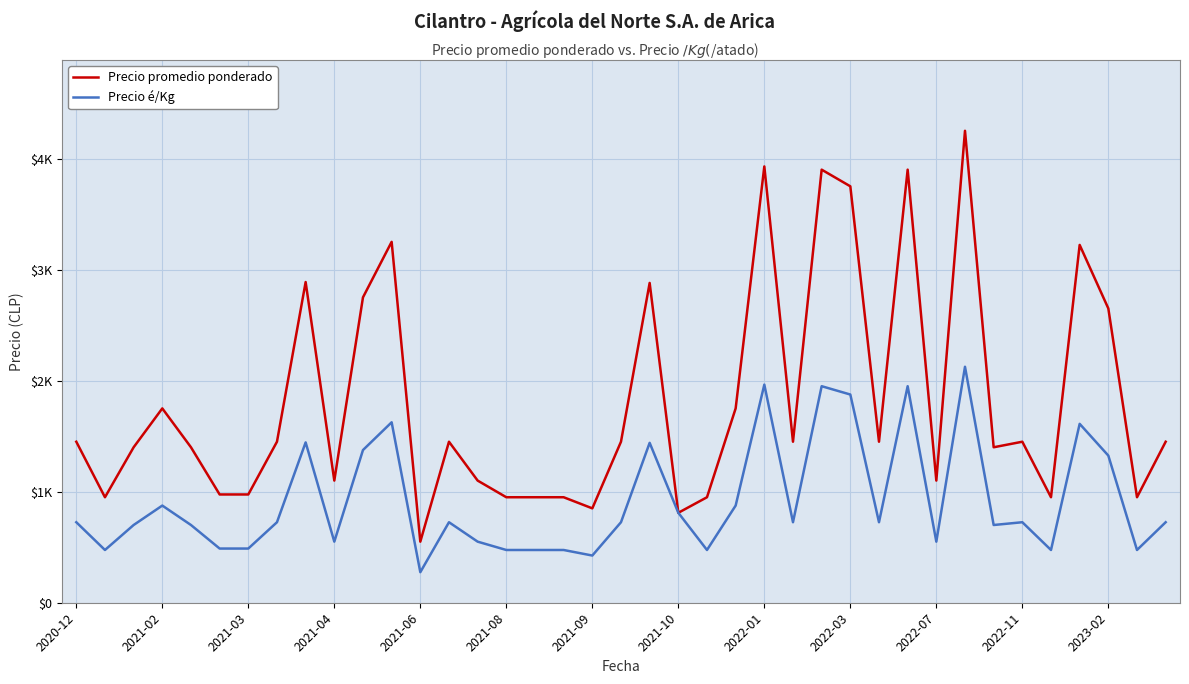

Which category has the highest value in the Precio é/Kg series?

31